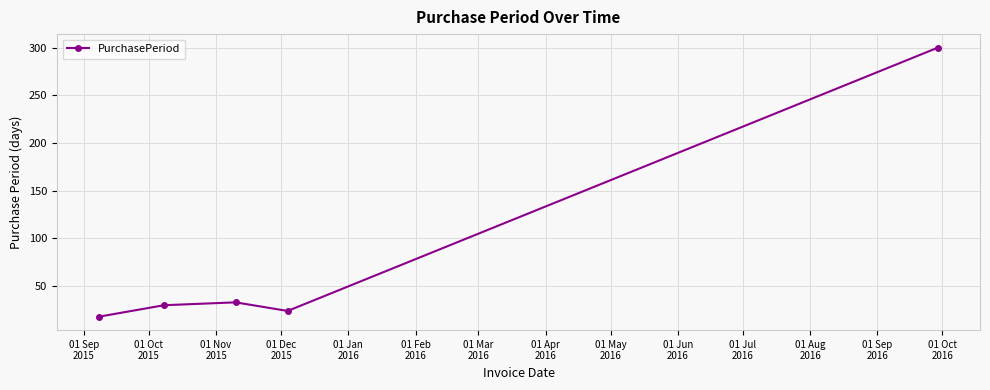

What is the value of the 4th point from the left?

24